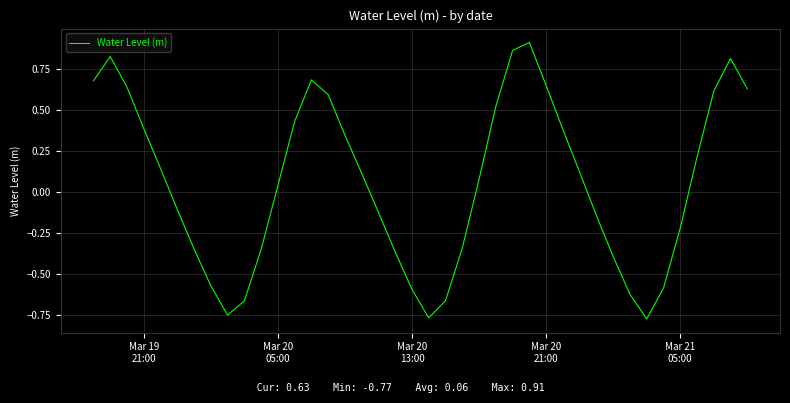

Reading left to right, list all the values displayed in this chart.

0.7	0.8	0.6	0.4	0.1	-0.1	-0.3	-0.6	-0.7	-0.7	-0.3	0.0	0.4	0.7	0.6	0.3	0.1	-0.1	-0.4	-0.6	-0.8	-0.7	-0.3	0.1	0.5	0.9	0.9	0.7	0.4	0.1	-0.1	-0.4	-0.6	-0.8	-0.6	-0.2	0.2	0.6	0.8	0.6